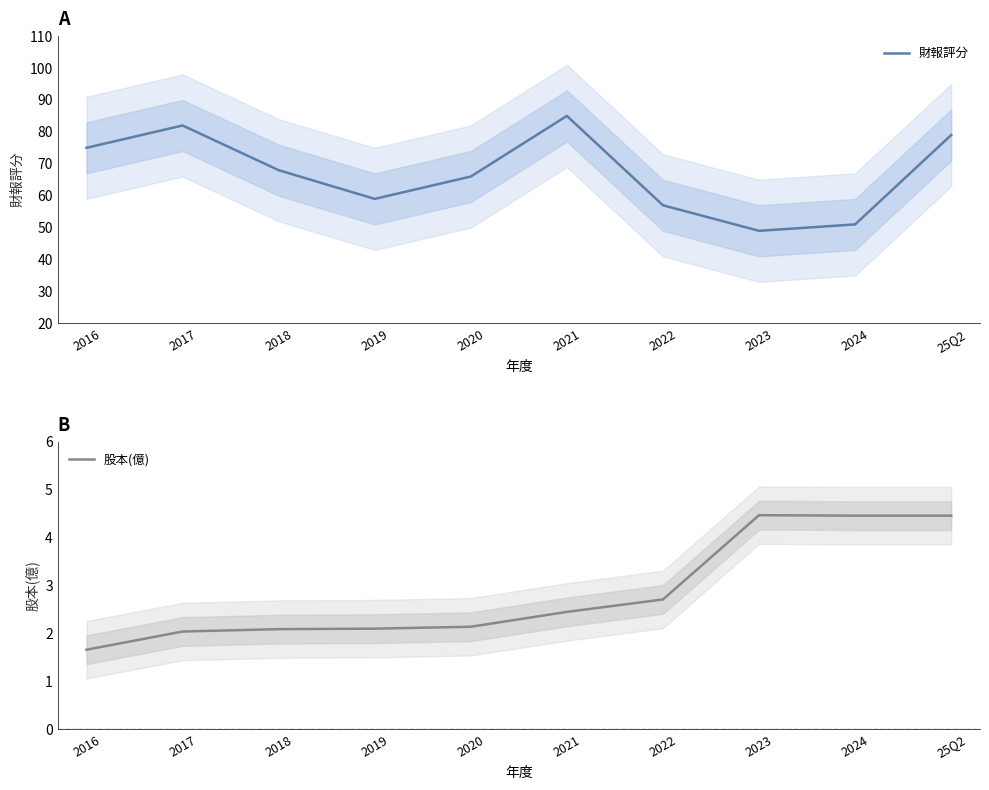

Which category has the highest value in the 股本(億) series?

2023